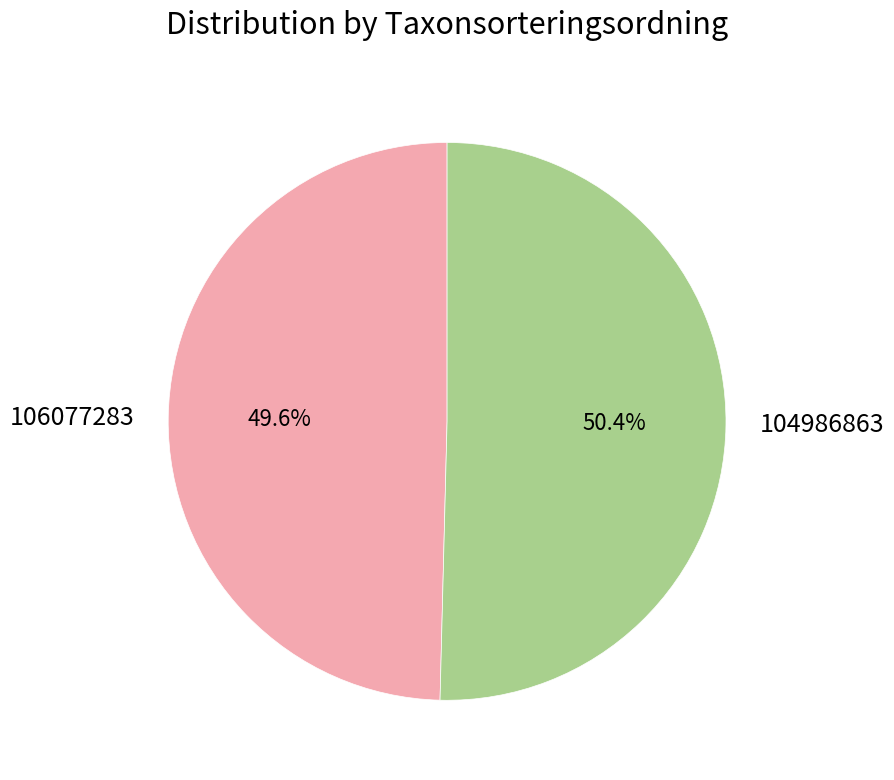

Is there any slice that represents more than half of the pie?

Yes